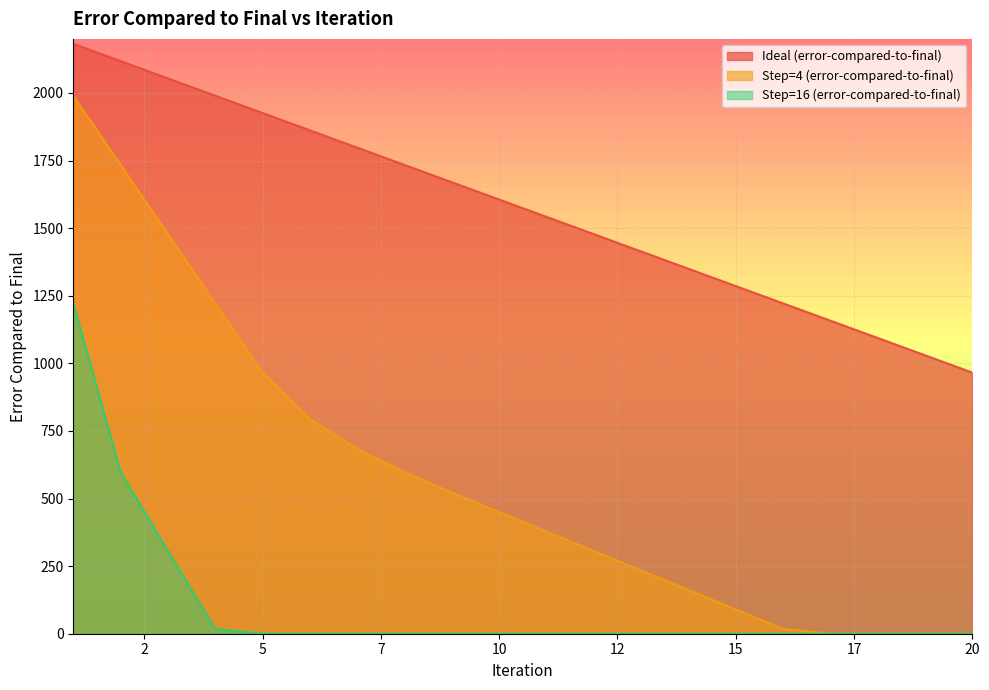

How many lines are shown in the chart?

3